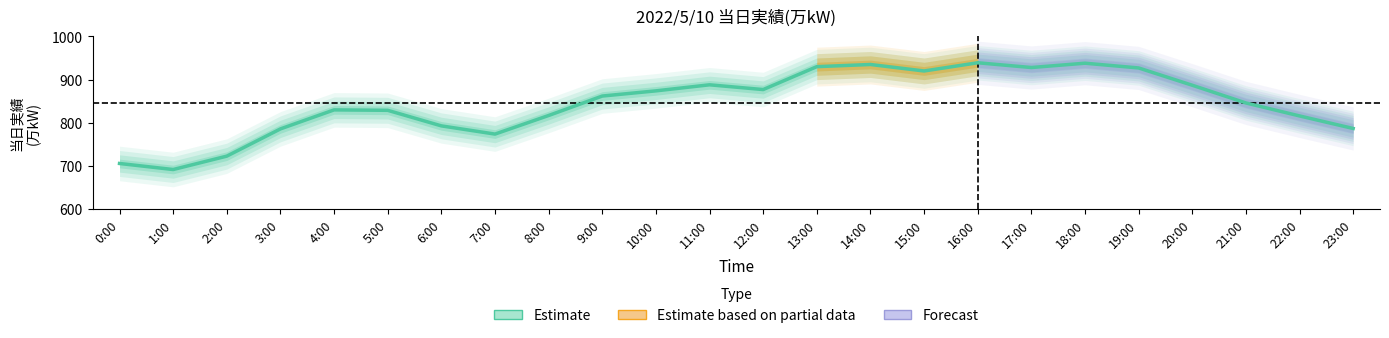

What is the value of the 18th point from the left?

928